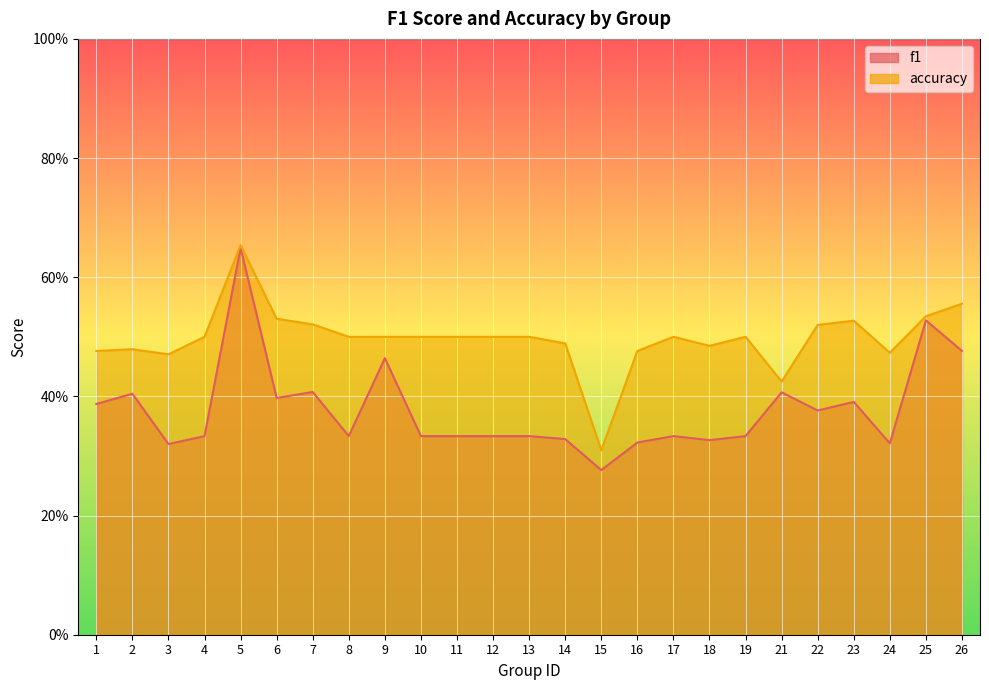

What is the difference between the second highest and second lowest values in the f1 series?

0.2